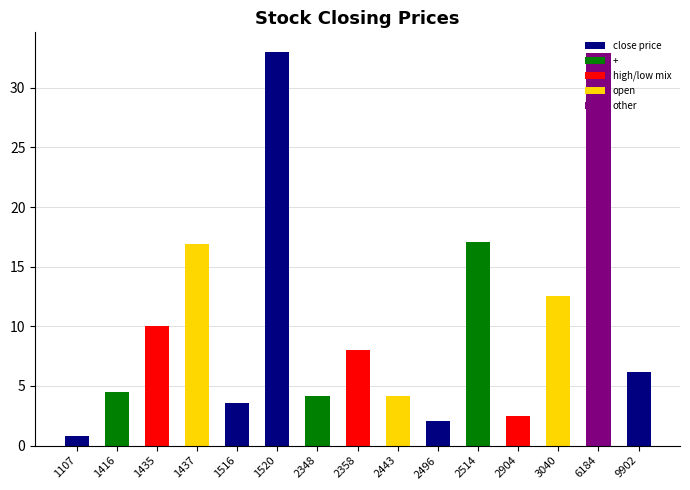

What is the minimum value shown in the chart?

0.8